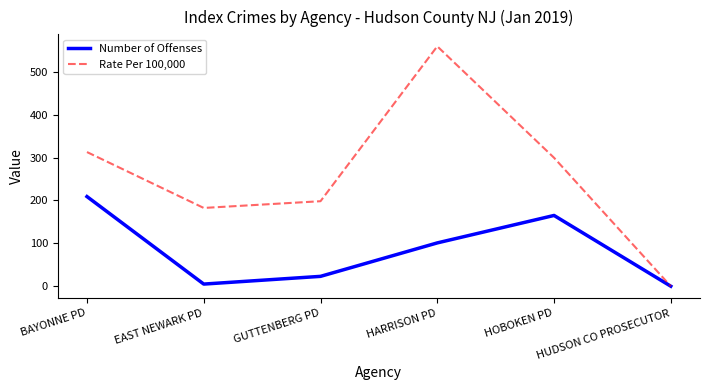

Rank the series by their maximum value, from lowest to highest.

Number of Offenses, Rate Per 100,000